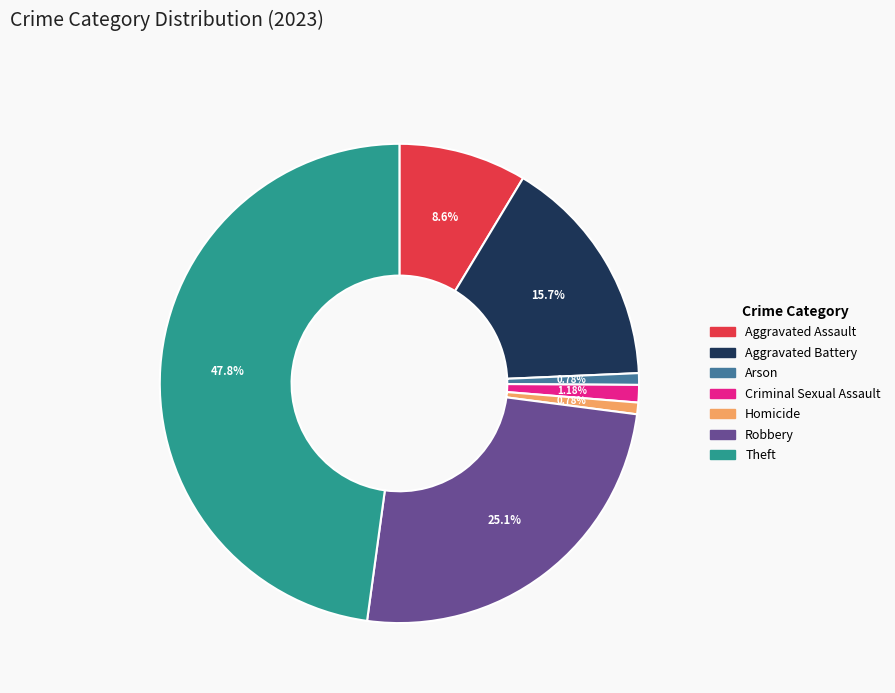

Which slice is the largest?

Theft